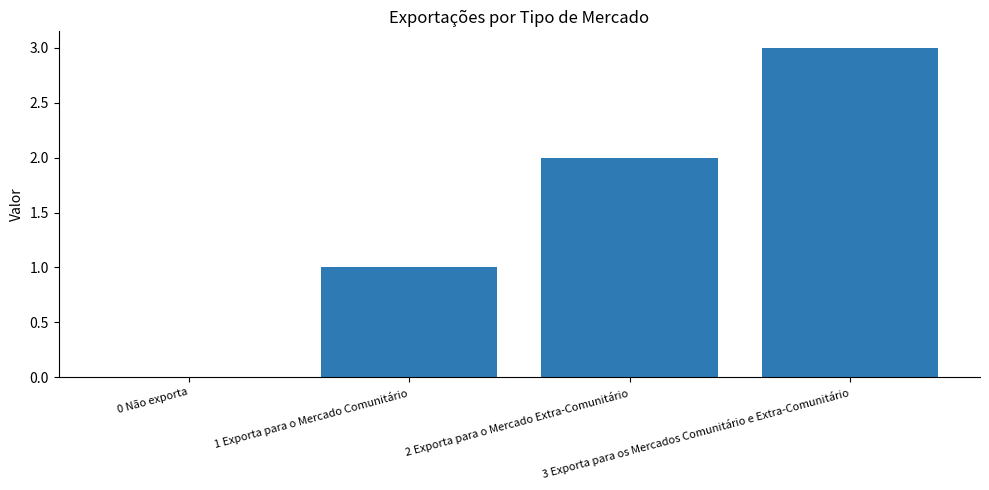

What is the sum of all values?

6